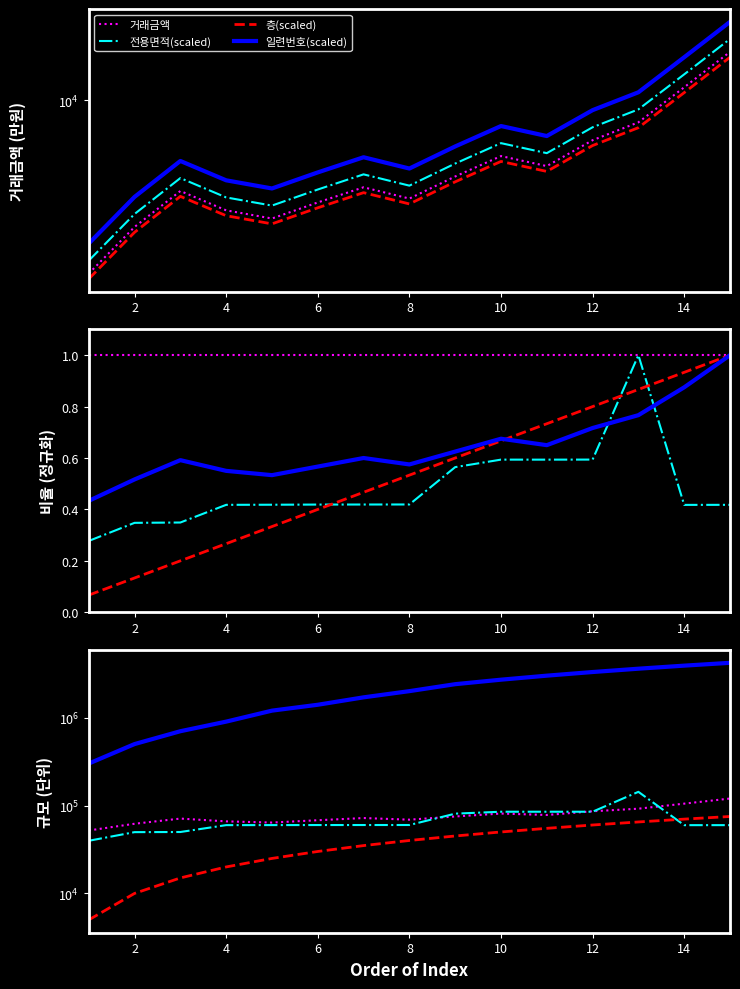

Which has a higher value, 13 or 14?

14